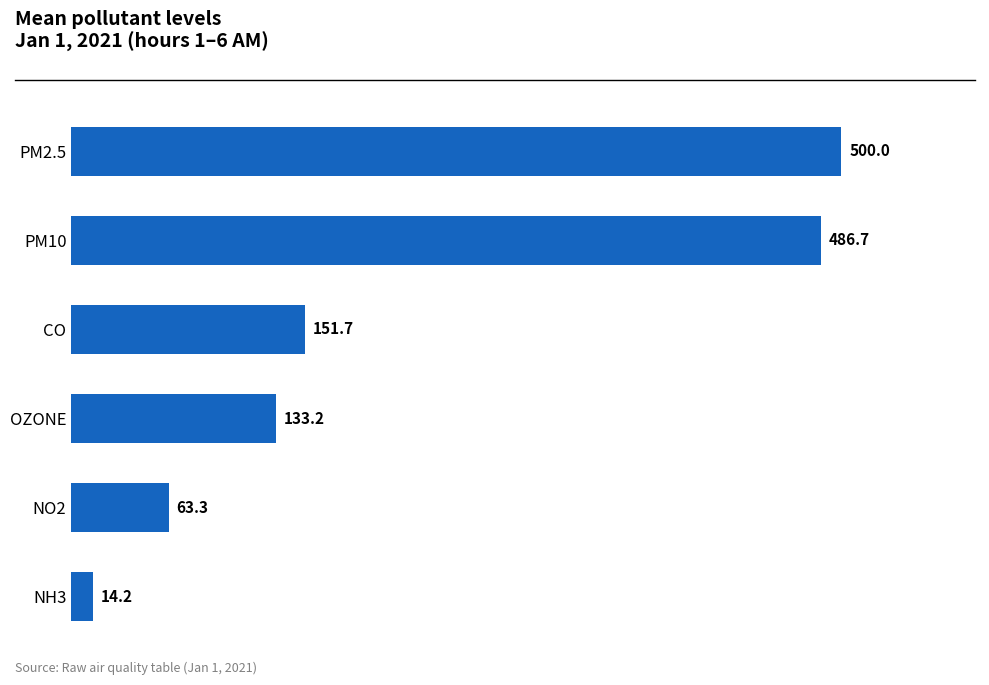

Reading bottom to top, transcribe all the data shown in this chart.

14.2	63.3	133.2	151.7	486.7	500.0